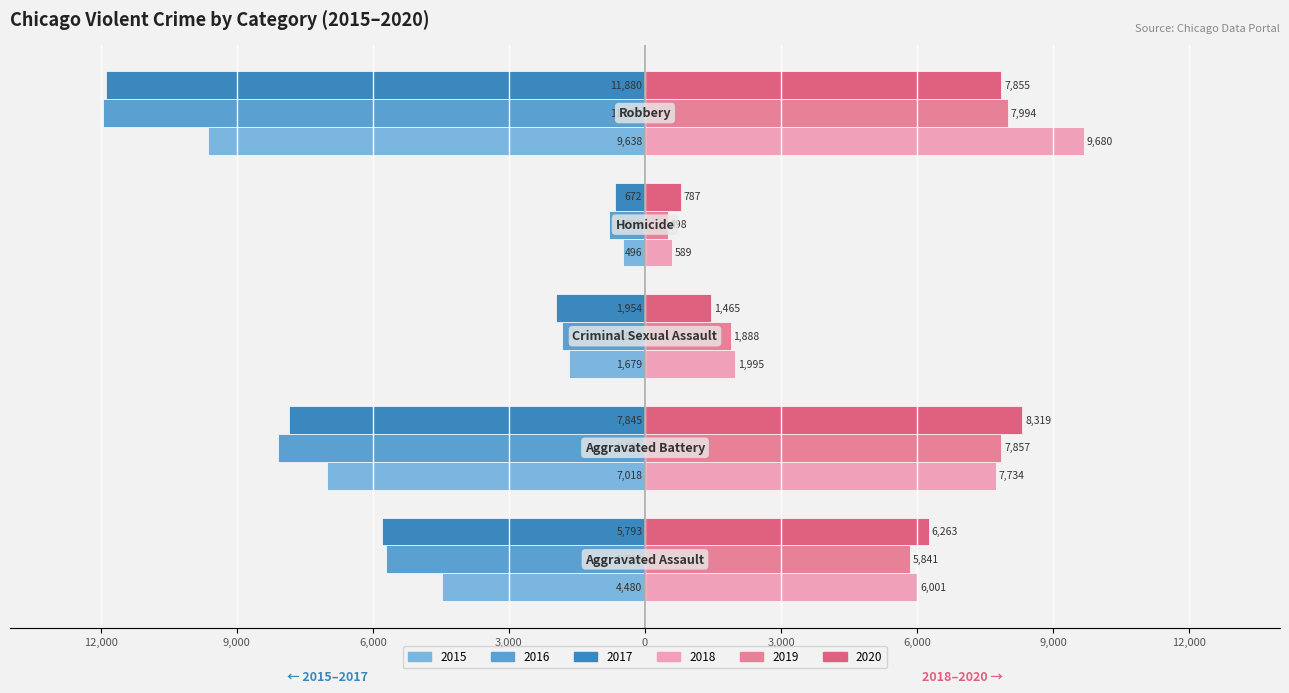

Reading right to left, list all the values displayed in this chart.

2015: -9638	-496	-1679	-7018	-4480
2016: -11960	-786	-1825	-8085	-5712
2017: -11880	-672	-1954	-7845	-5793
2018: 9680	589	1995	7734	6001
2019: 7994	498	1888	7857	5841
2020: 7855	787	1465	8319	6263